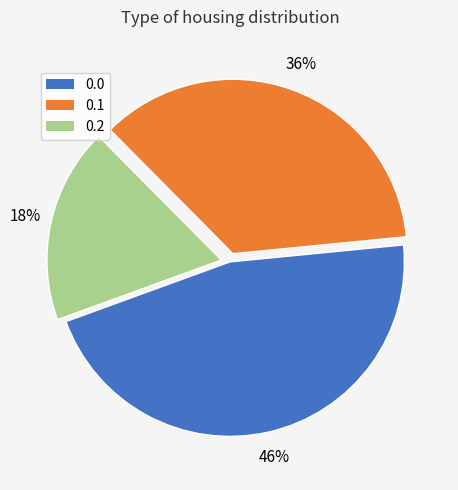

Is the sum of 0.2 and 0.0 greater than half?

Yes